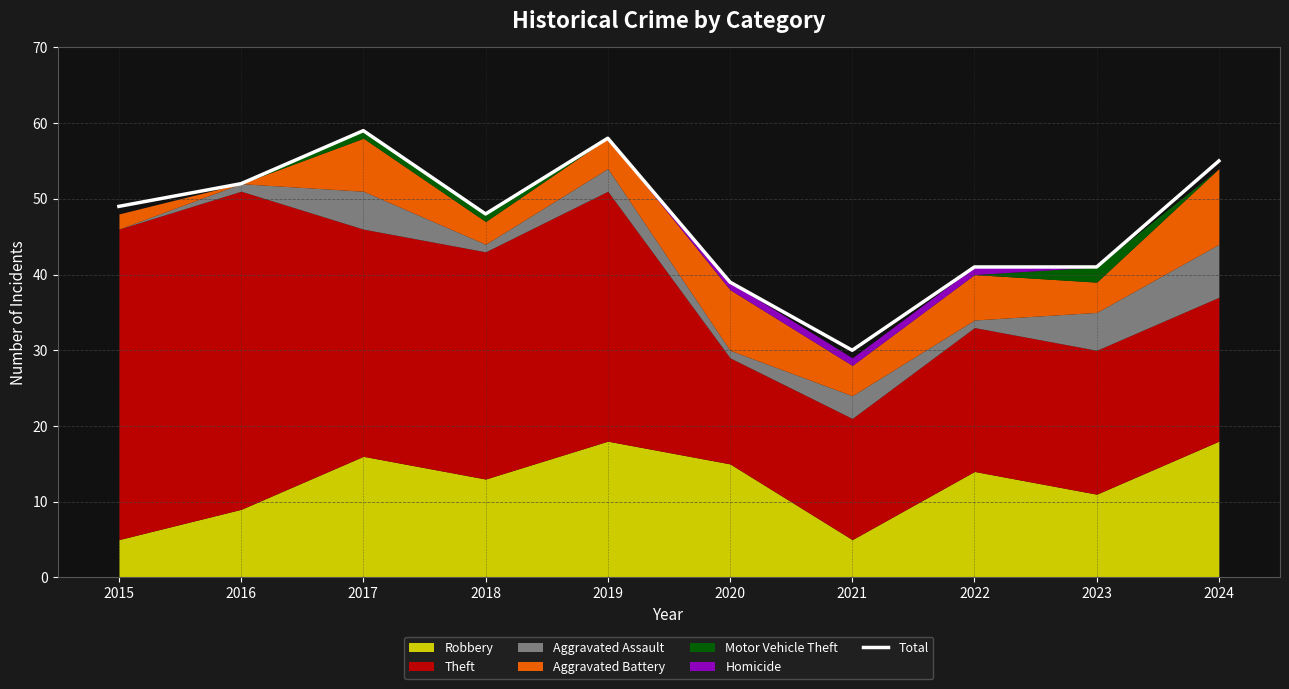

What is the value of the 2nd point from the left?

52